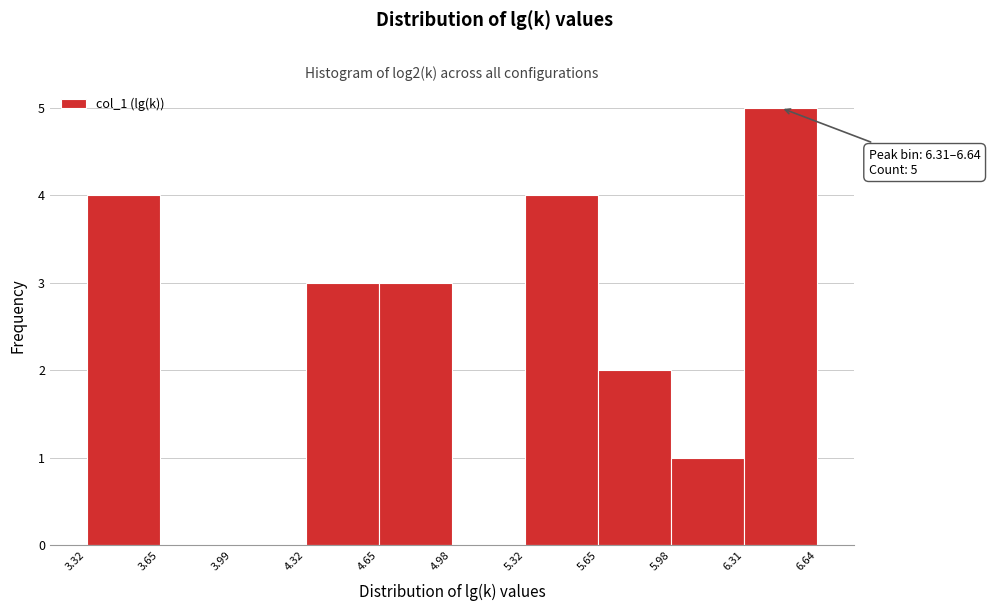

Over which range of the x-axis is the bar tallest?

6.31 to 6.64